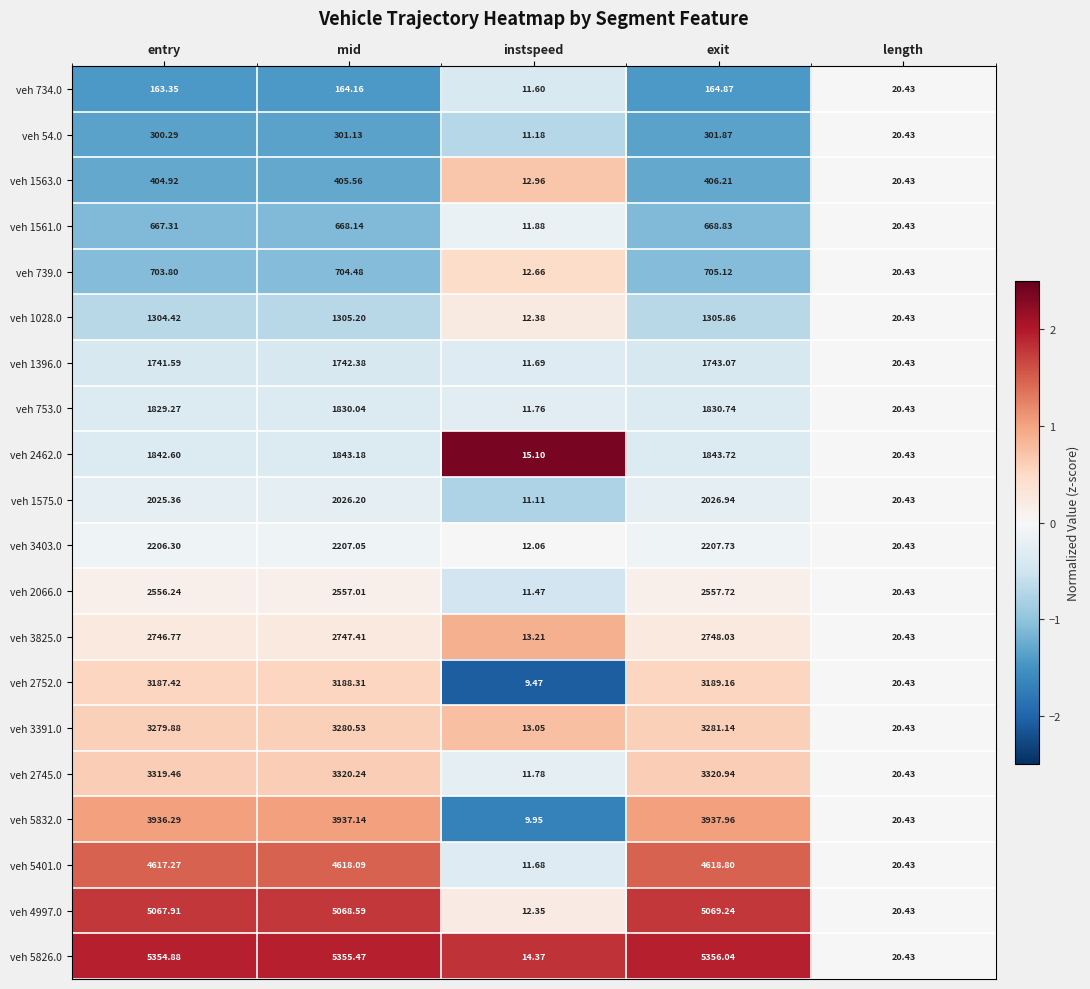

Which label corresponds to the largest value in the chart?

exit